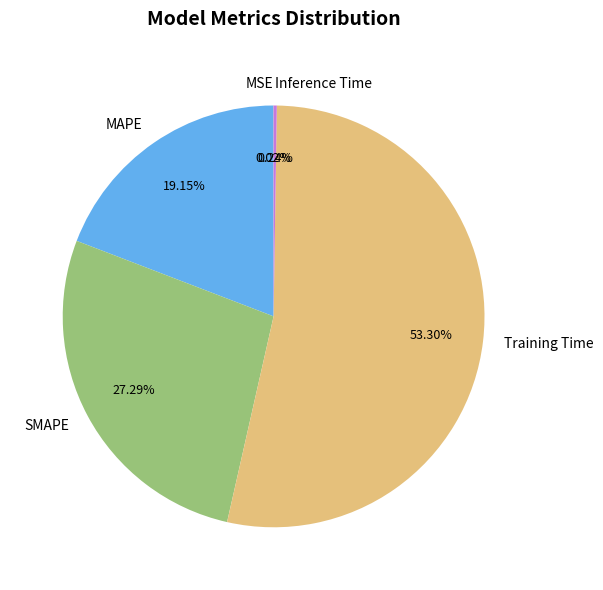

Which slice represents more than half of the pie?

Training Time